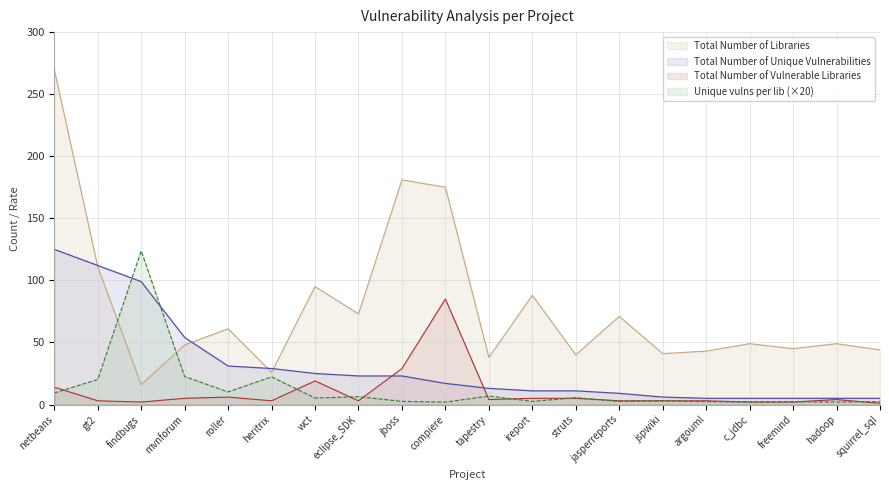

Is it true that Total Number of Libraries equals 48.5 at wct?

False